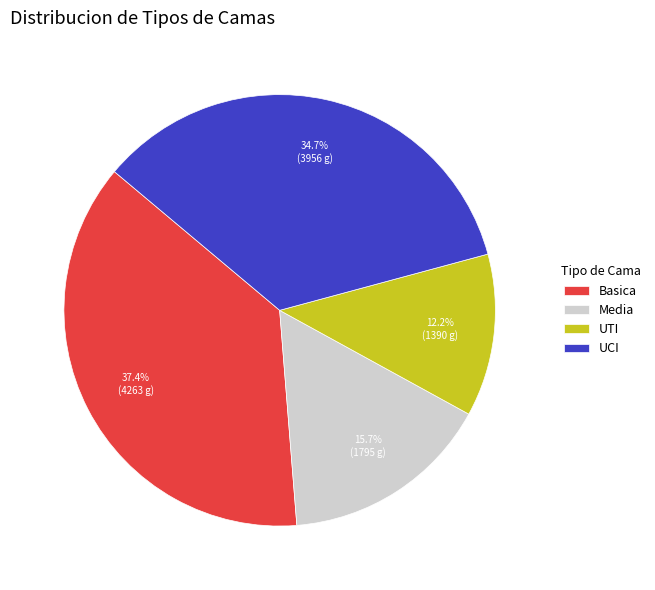

The Media slice represents 22% of the pie. True or false?

False